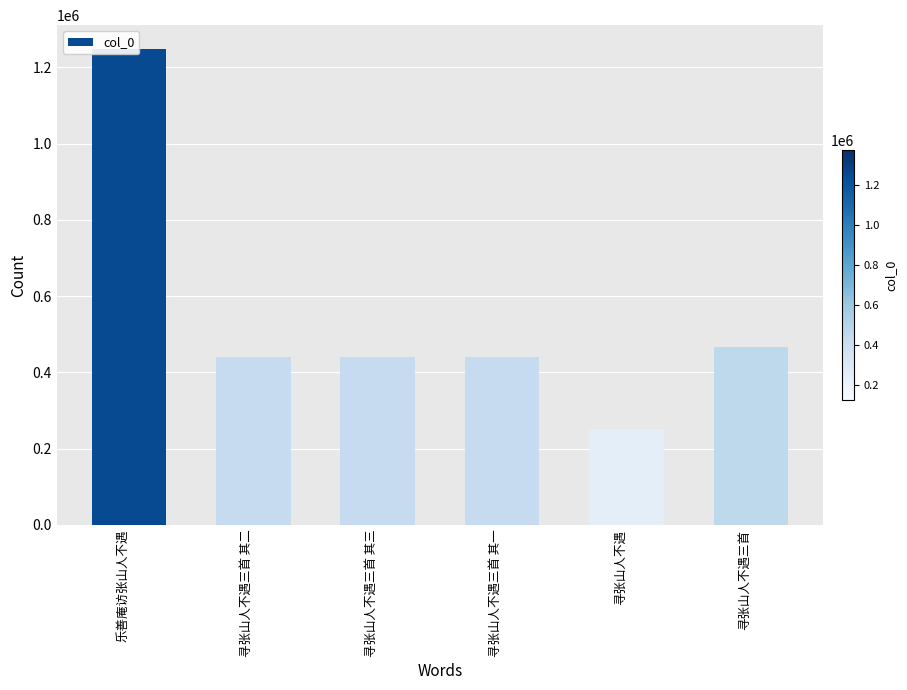

What value does the data have at 寻张山人不遇三首 其二, to the nearest 10?

440610